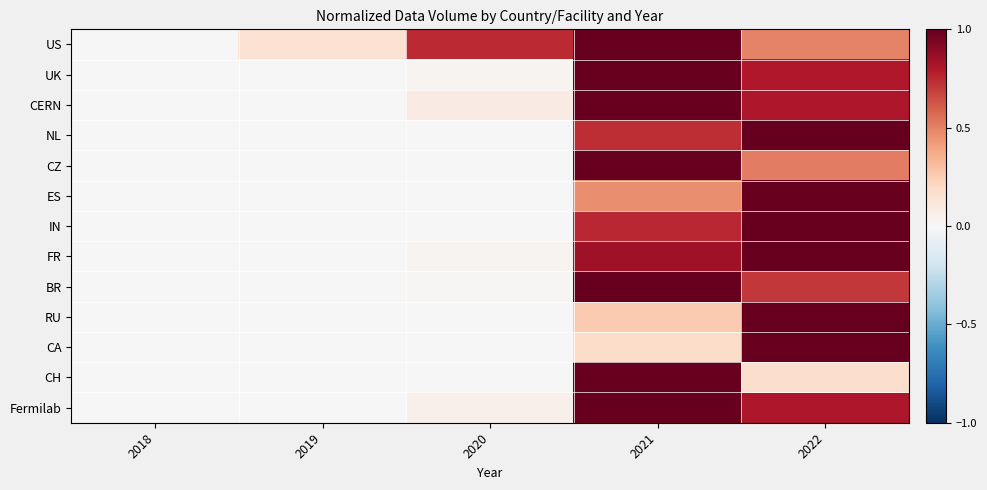

Count the number of categories in the chart.

5